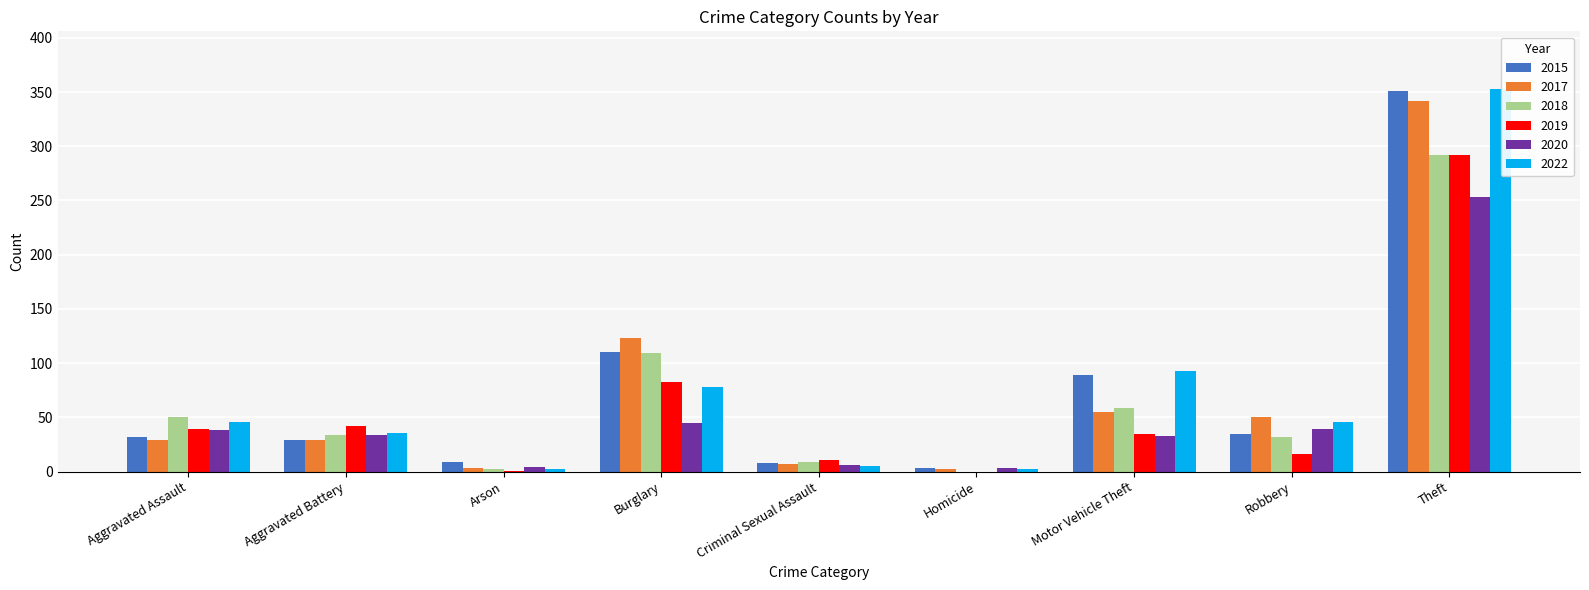

The value of 2022 at Homicide is 2. True or false?

True